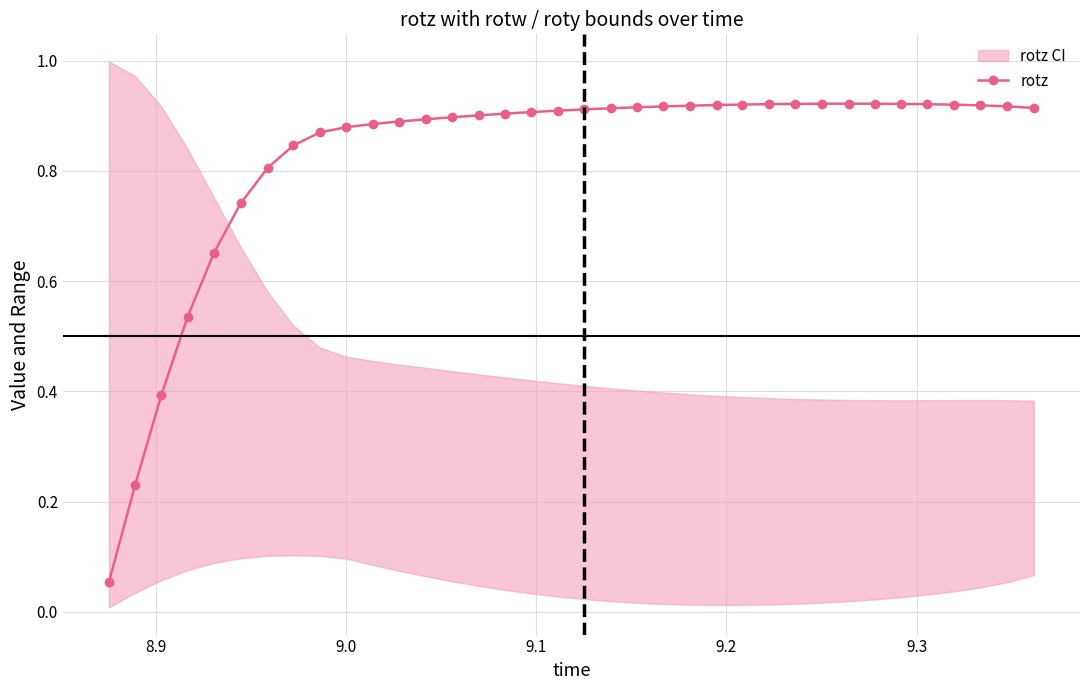

True or false: rotz has more than 0 interior local peaks.

True